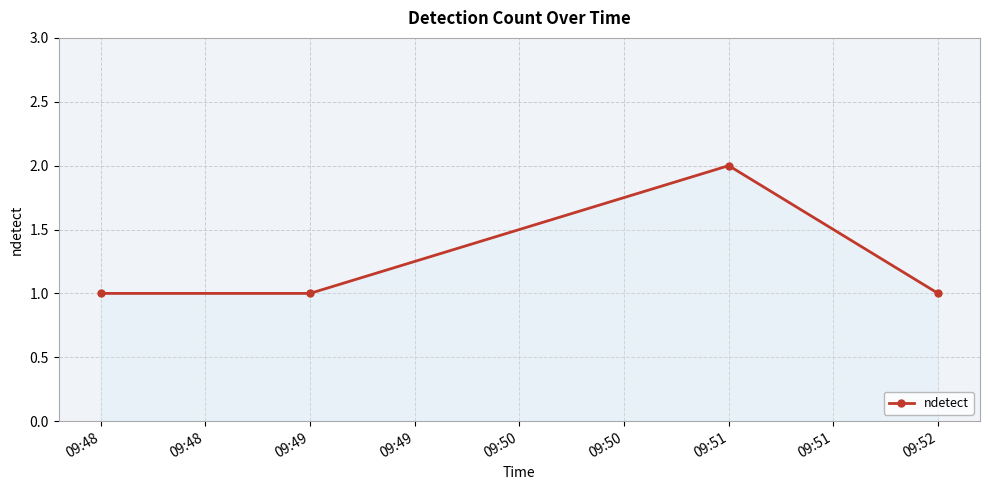

True or false: the data shows 0 at 09:48.

False